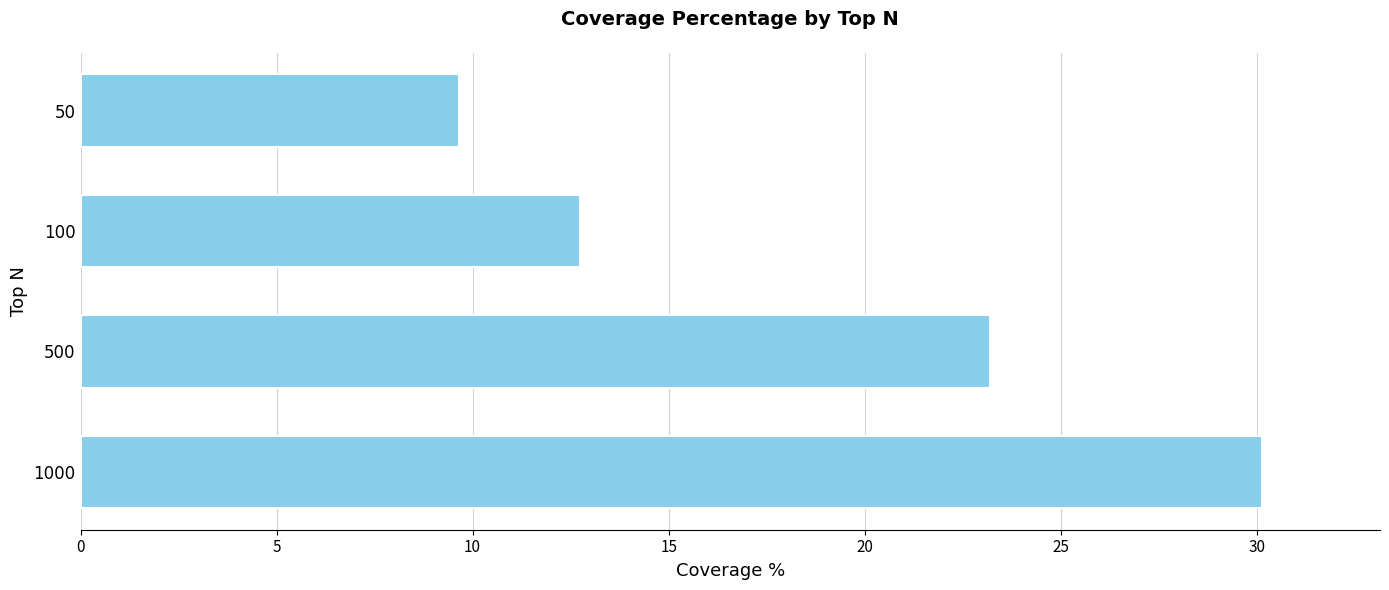

Does the chart contain stacked bars?

No